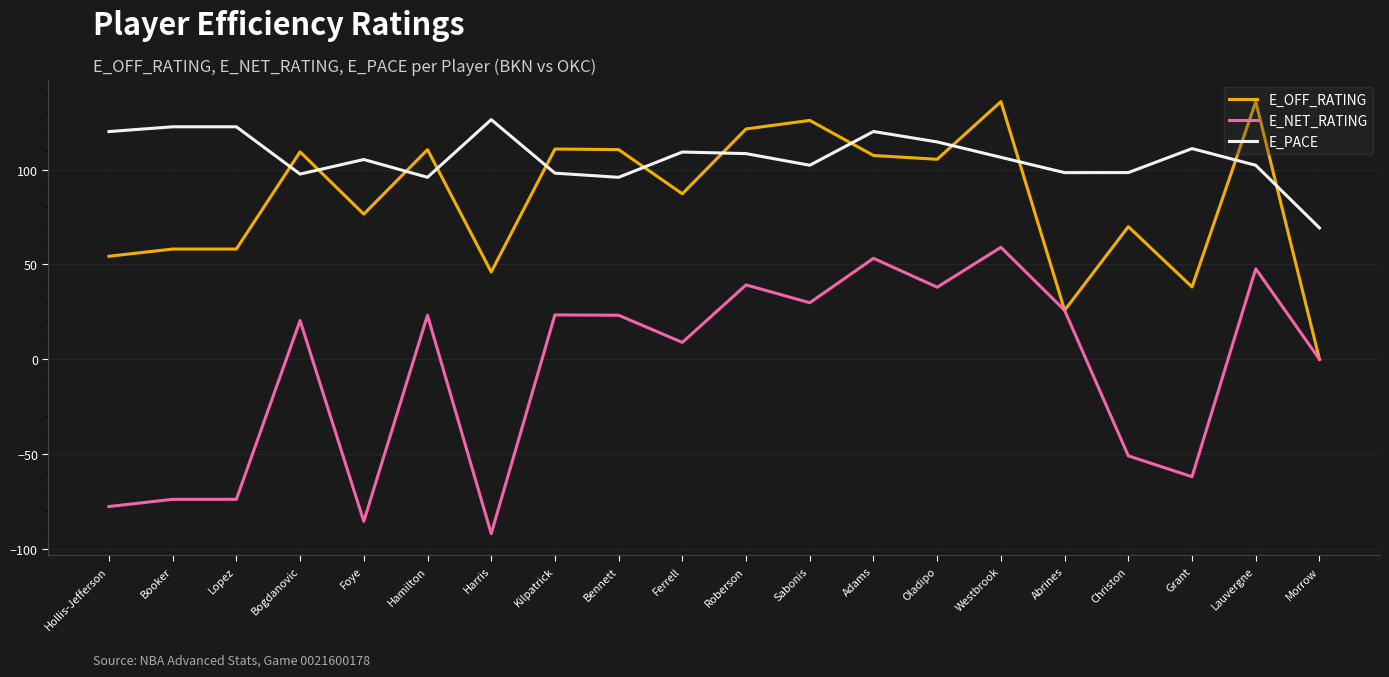

True or false: E_NET_RATING and E_PACE intersect in this chart.

False